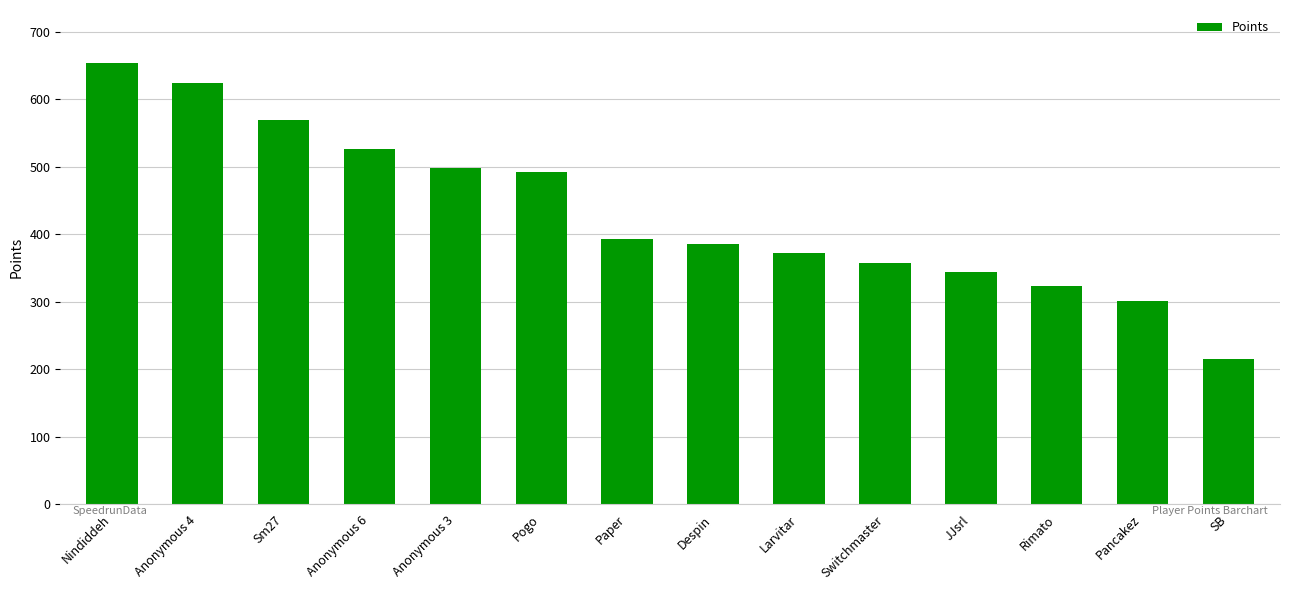

Is it true that the value at Anonymous 6 is 527?

True